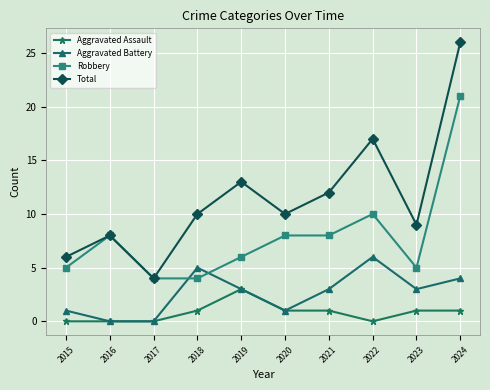

Count the number of data series in this chart.

4